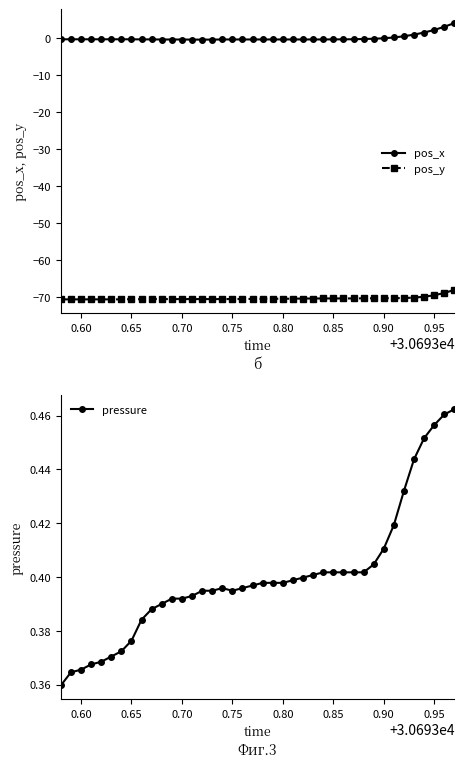

What is the average value of the pos_y series?

-70.4